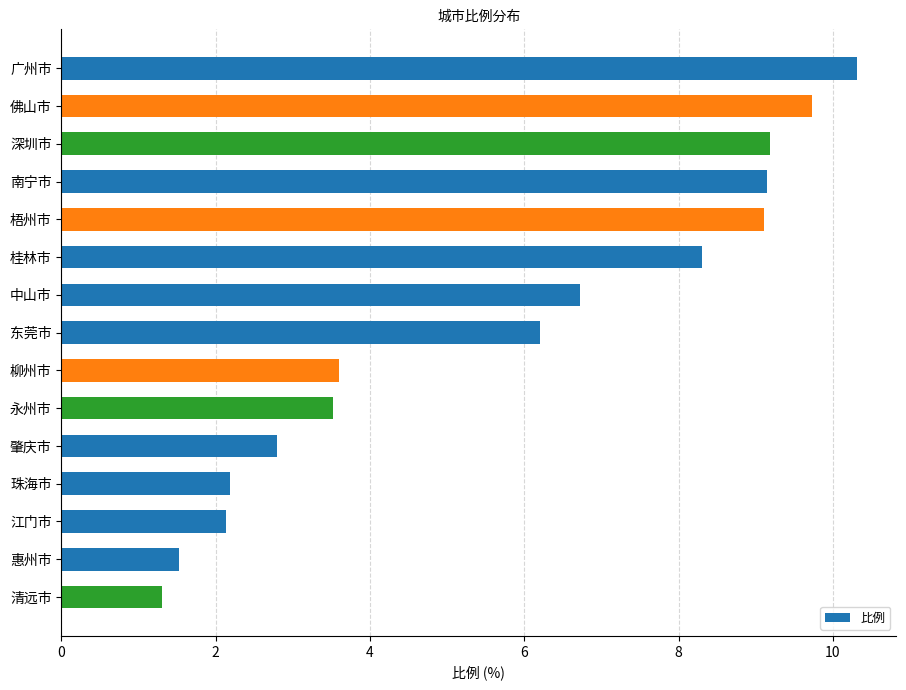

What is the ratio of the value at 惠州市 to the value at 珠海市?

0.7